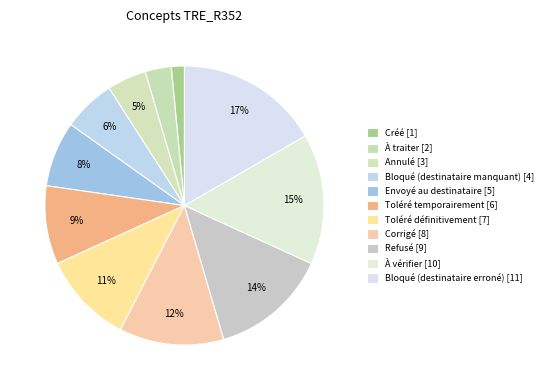

Is there a majority slice in this chart?

No